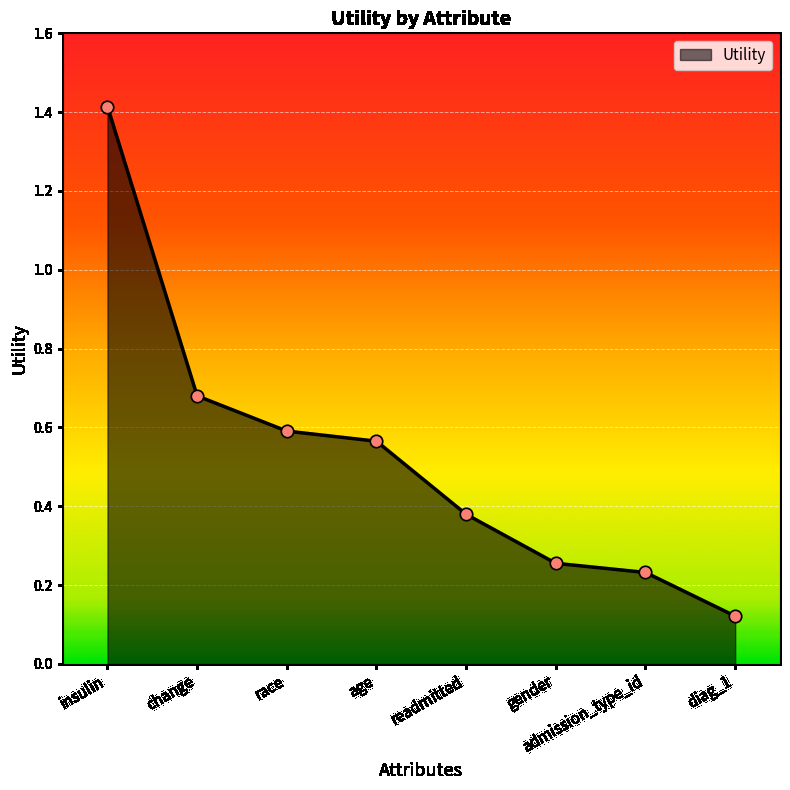

Which has a higher value, gender or diag_1?

gender